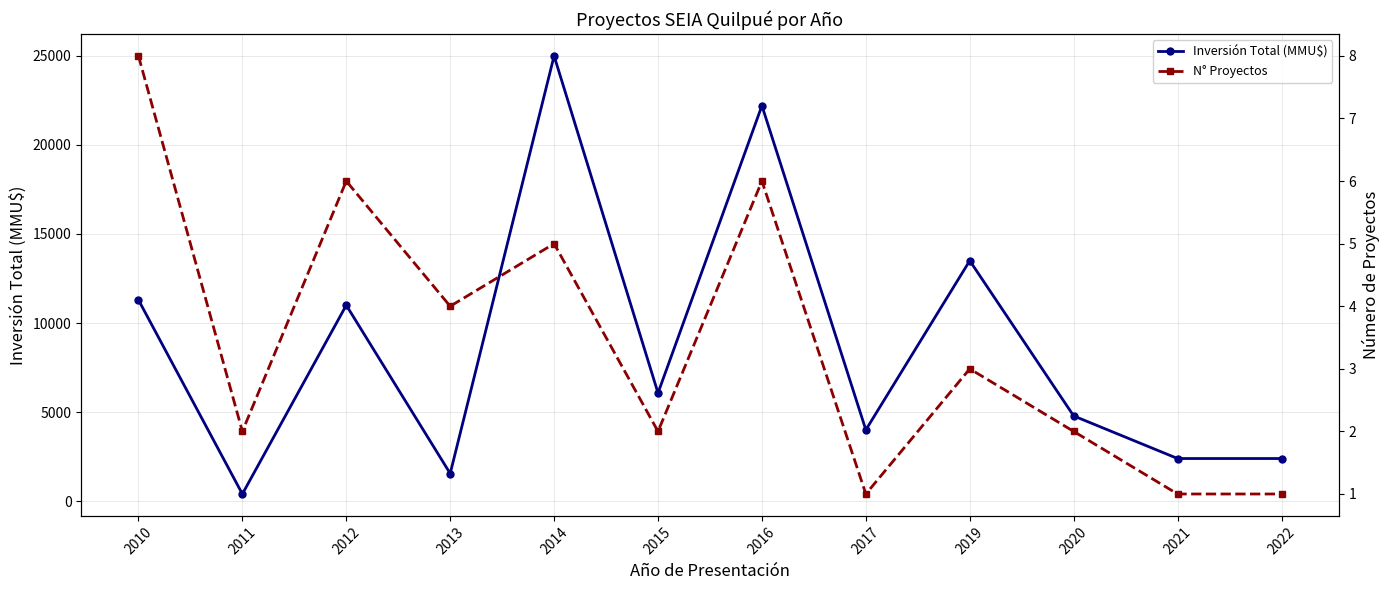

How many distinct data groups are displayed?

2